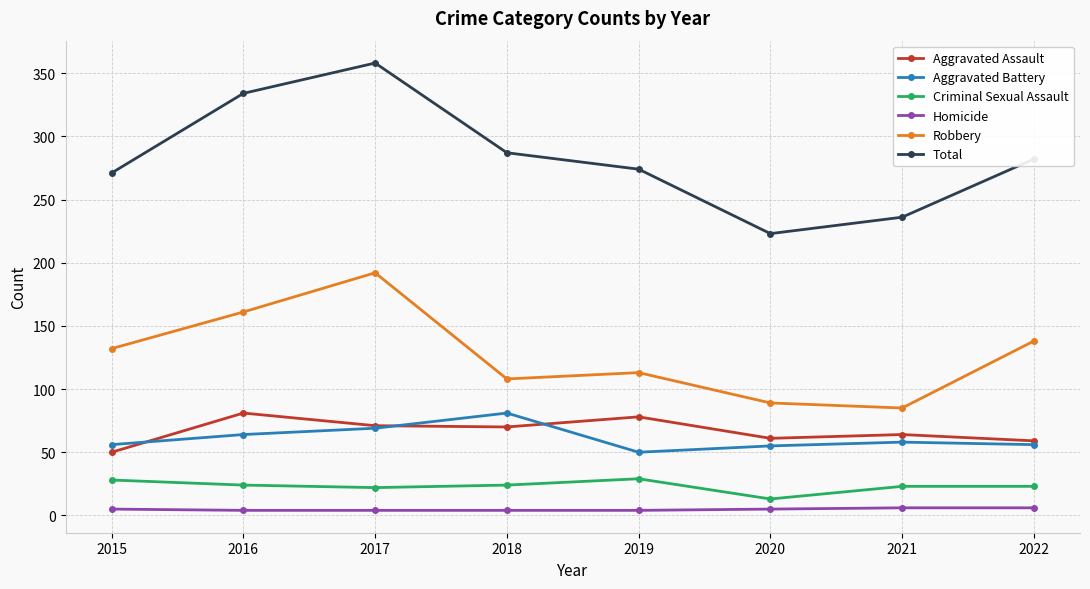

Is this an area chart (filled region under the line)?

No